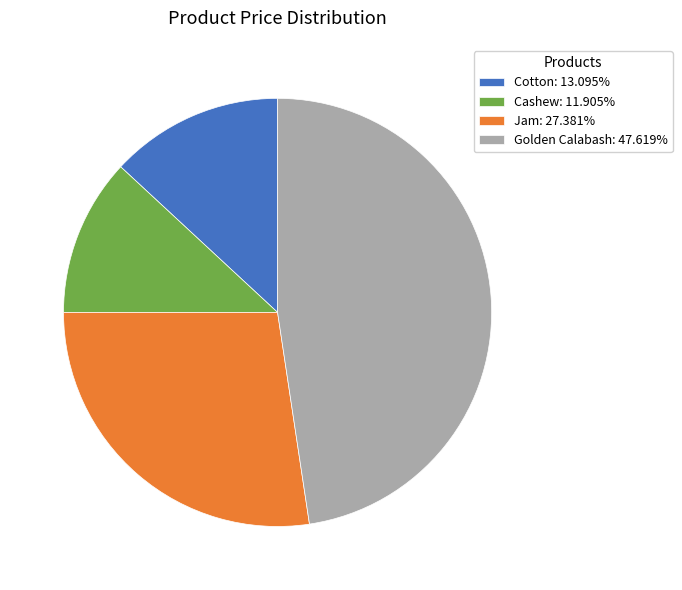

What is the ratio of the value at Cotton to the value at Golden Calabash?

0.3